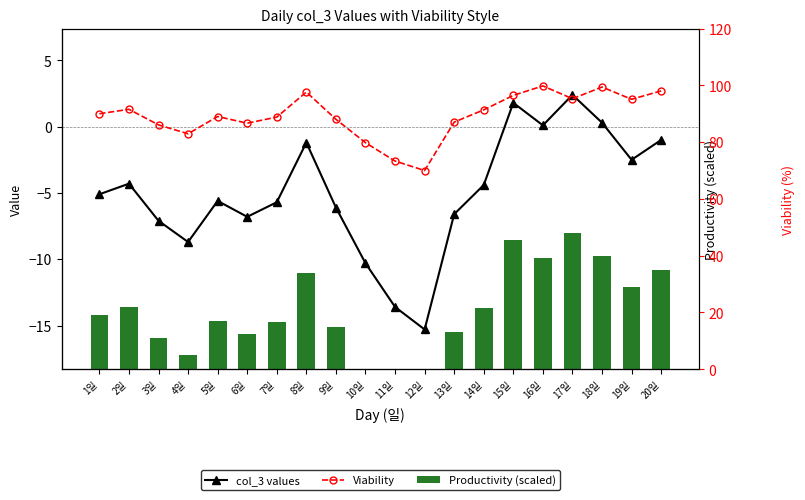

List the labels in order of Productivity (scaled) value, largest first.

17일, 15일, 18일, 16일, 20일, 8일, 19일, 2일, 14일, 1일, 5일, 7일, 9일, 13일, 6일, 3일, 4일, 10일, 11일, 12일